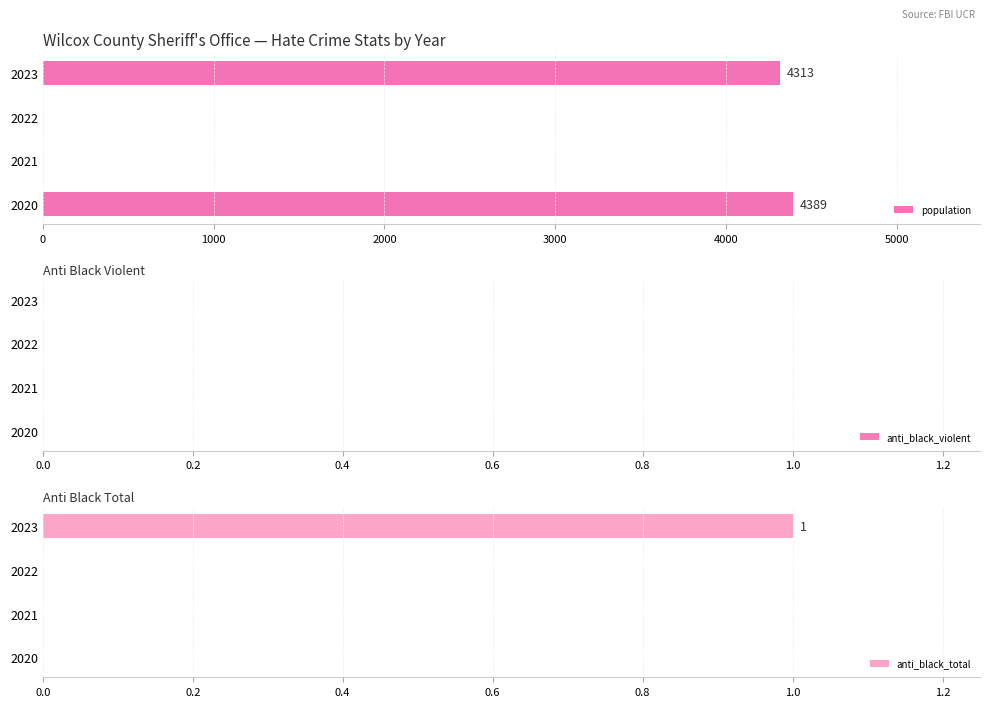

Where is population nearest to the value 2194?

2023